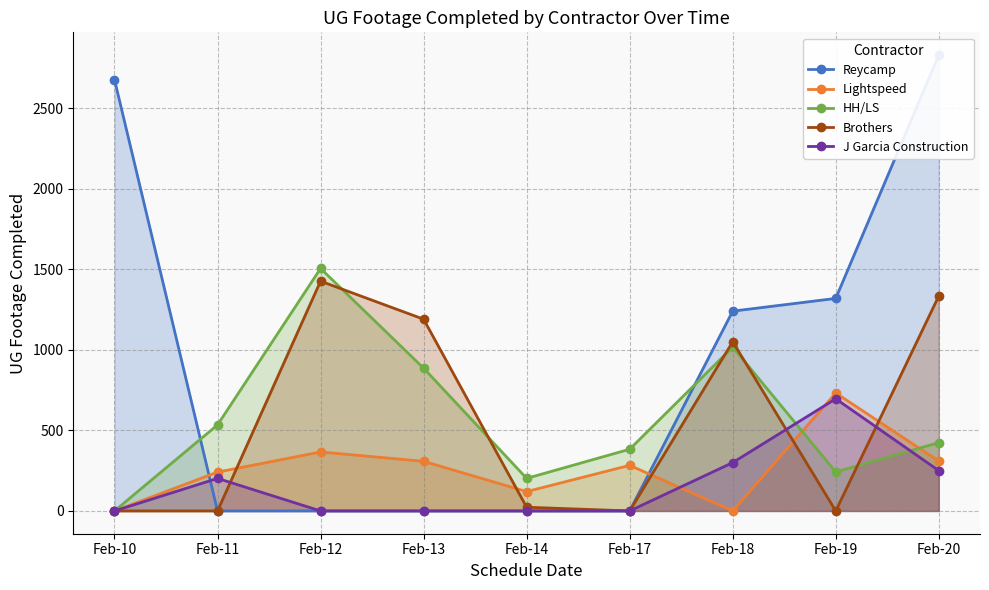

What is the value of the Brothers point at the 3rd from the left?

1426